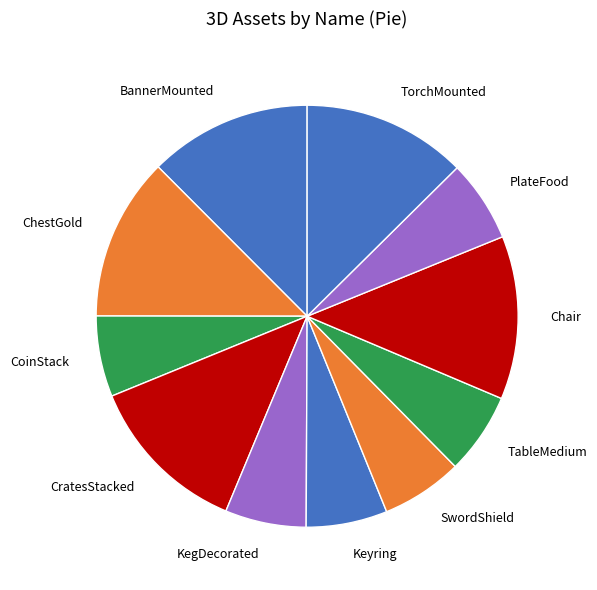

Count the number of slices in the pie.

11